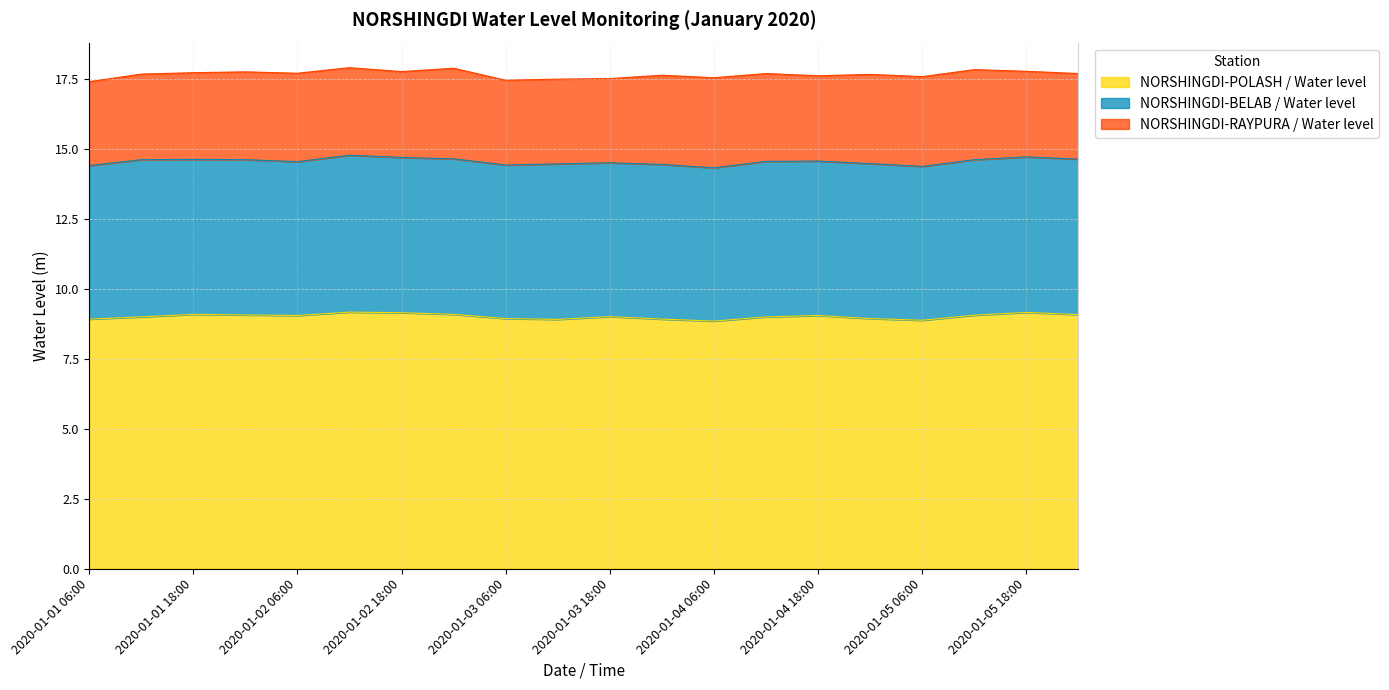

In NORSHINGDI-RAYPURA / Water level, how many points are higher than both neighbors (excluding endpoints)?

4